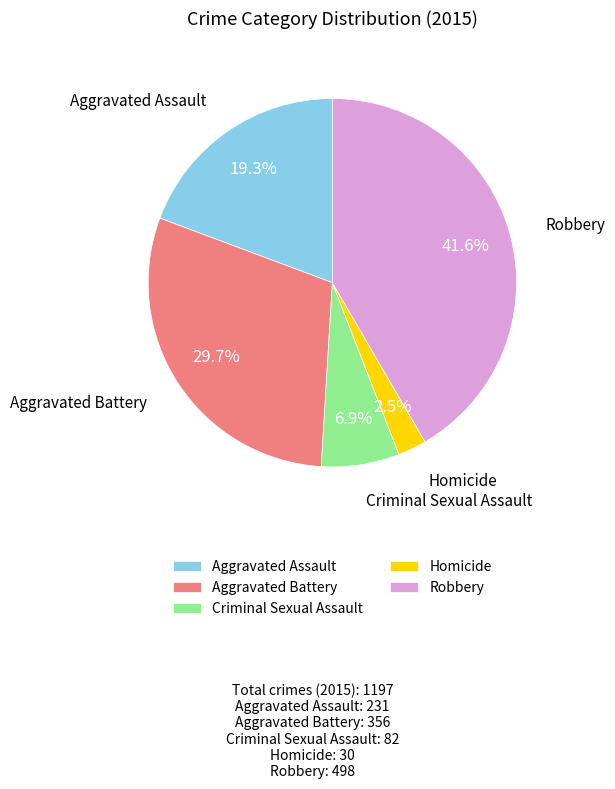

What percentage is NOT represented by Aggravated Battery?

70.3%